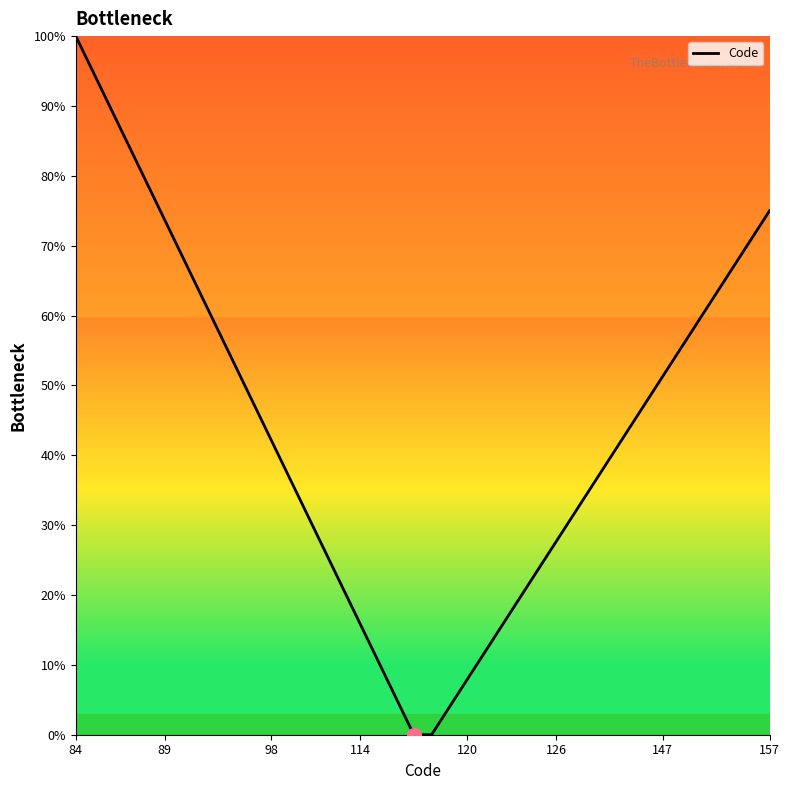

Reading left to right, extract all data points from this chart.

100.0	94.7	89.5	84.2	78.9	73.7	68.4	63.2	57.9	52.6	47.4	42.1	36.8	31.6	26.3	21.1	15.8	10.5	5.3	0.0	0.0	3.9	7.9	11.8	15.8	19.7	23.7	27.6	31.6	35.5	39.5	43.4	47.4	51.3	55.3	59.2	63.2	67.1	71.1	75.0